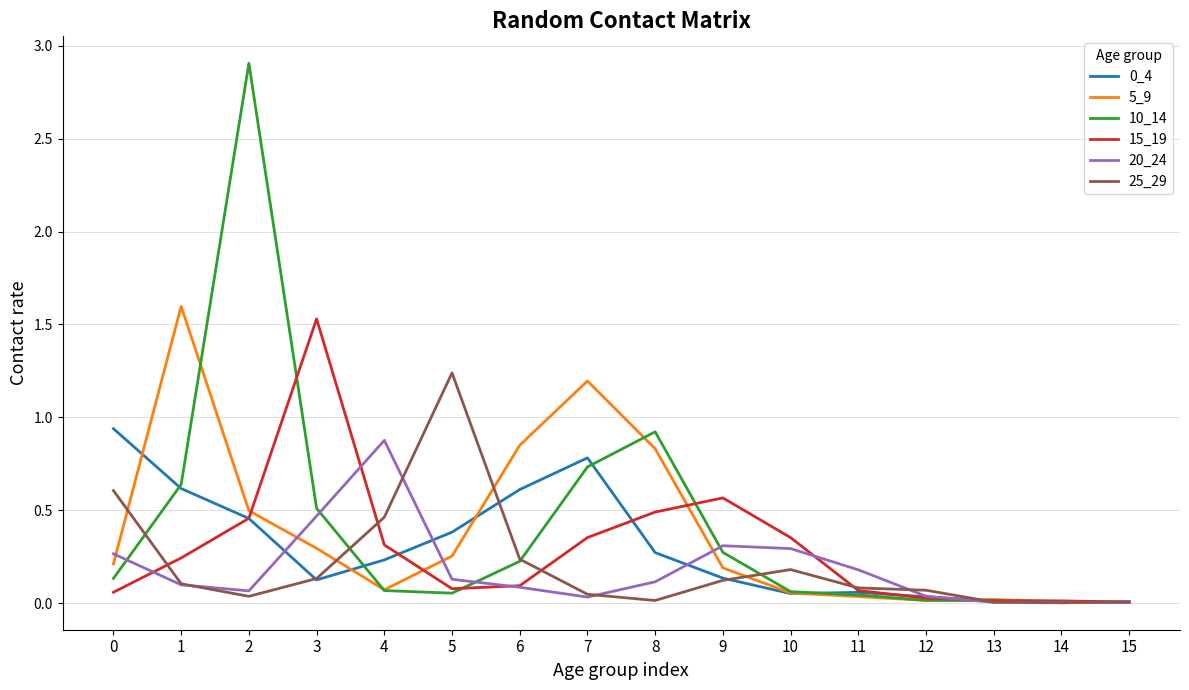

Between 1 and 9, which series saw the biggest shift?

5_9